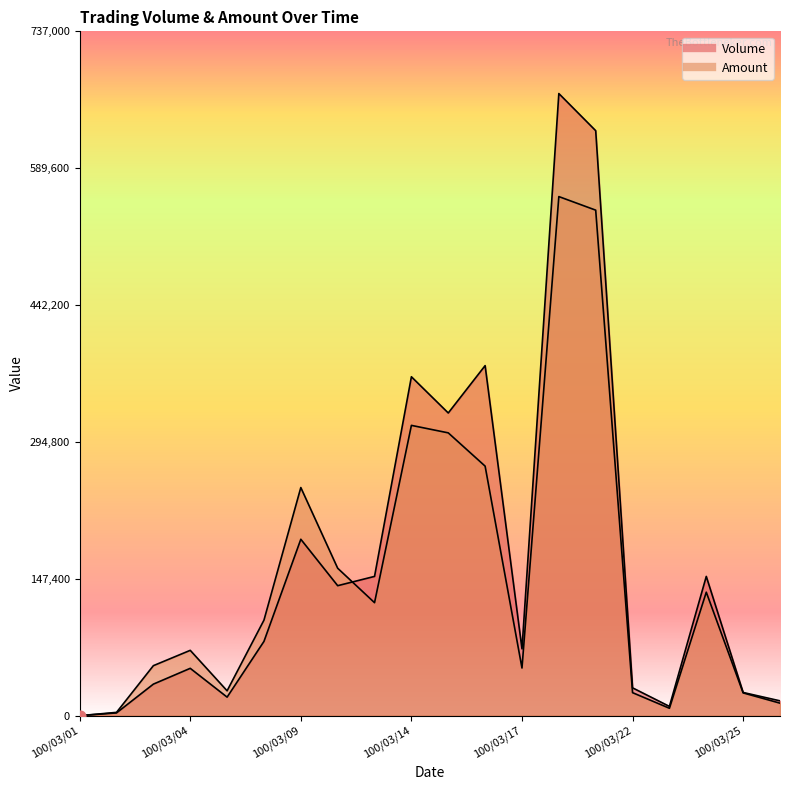

At which category is the sum across all series the highest?

100/03/18